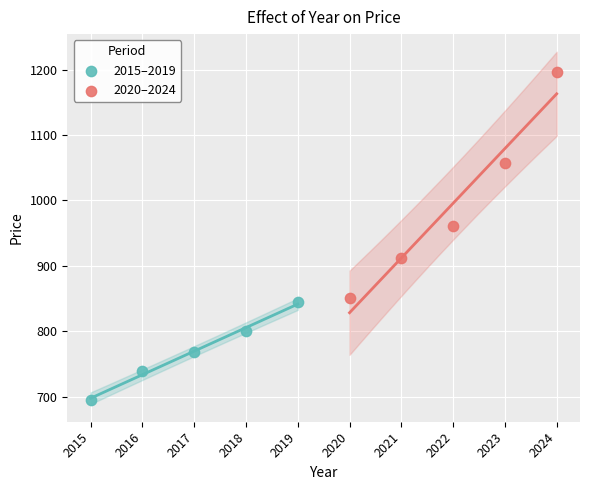

What are all the series names shown in the legend?

2015–2019, 2020–2024